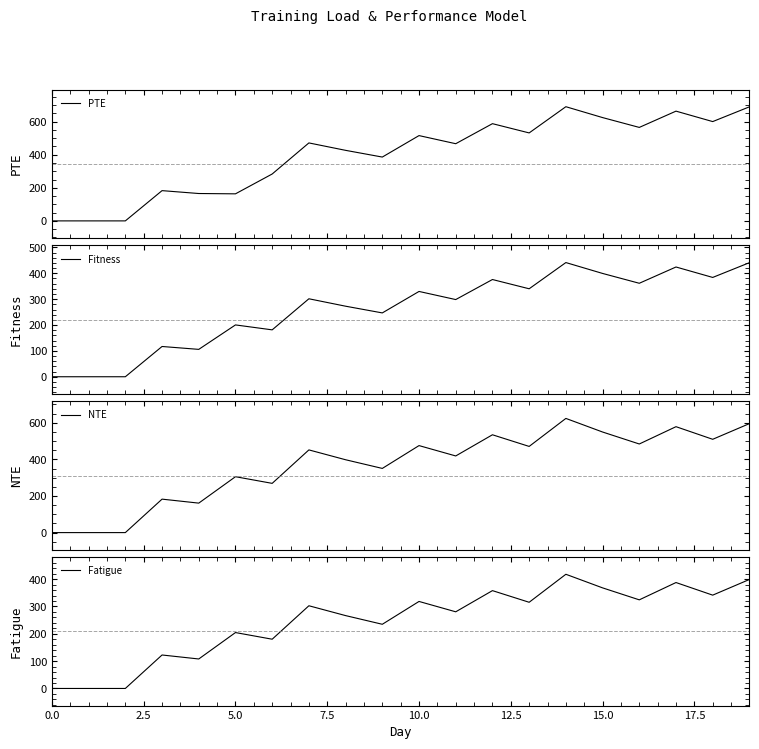

What is the sum of the PTE values at 11 and 13?

997.5